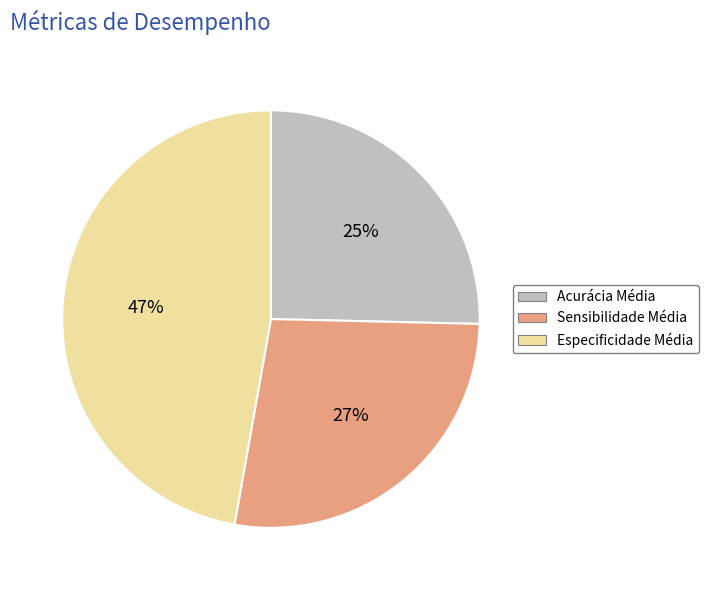

True or false: Sensibilidade Média accounts for 27% of the total.

True